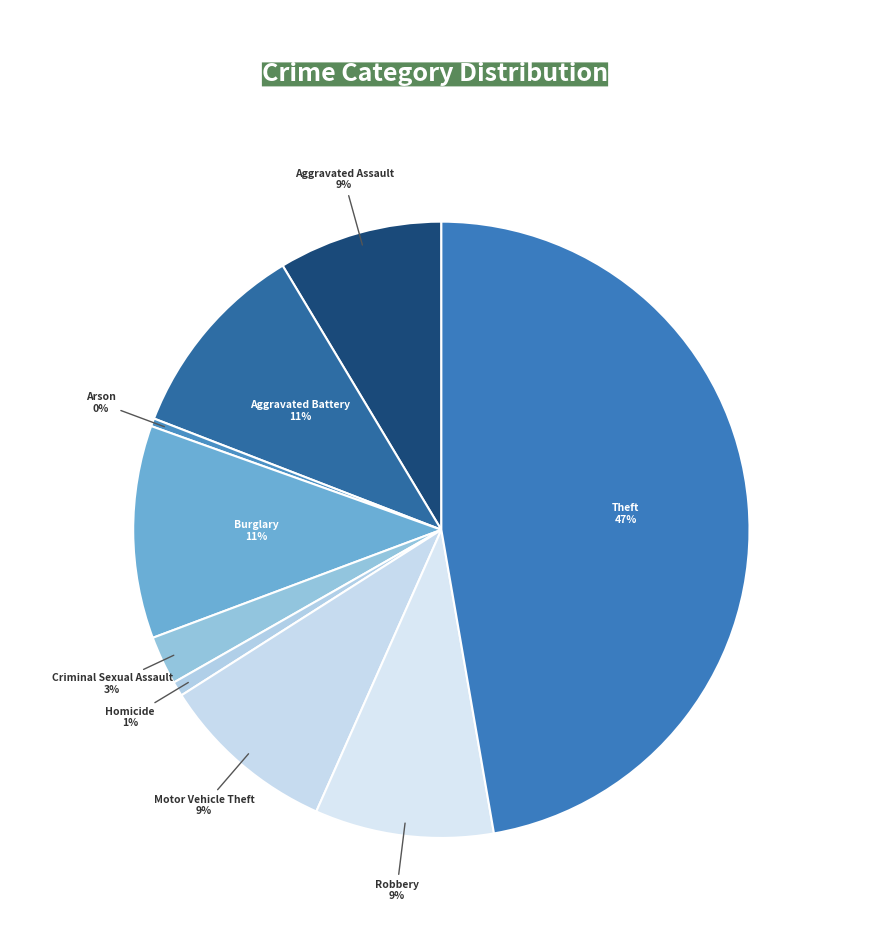

How many segments does this pie chart have?

9